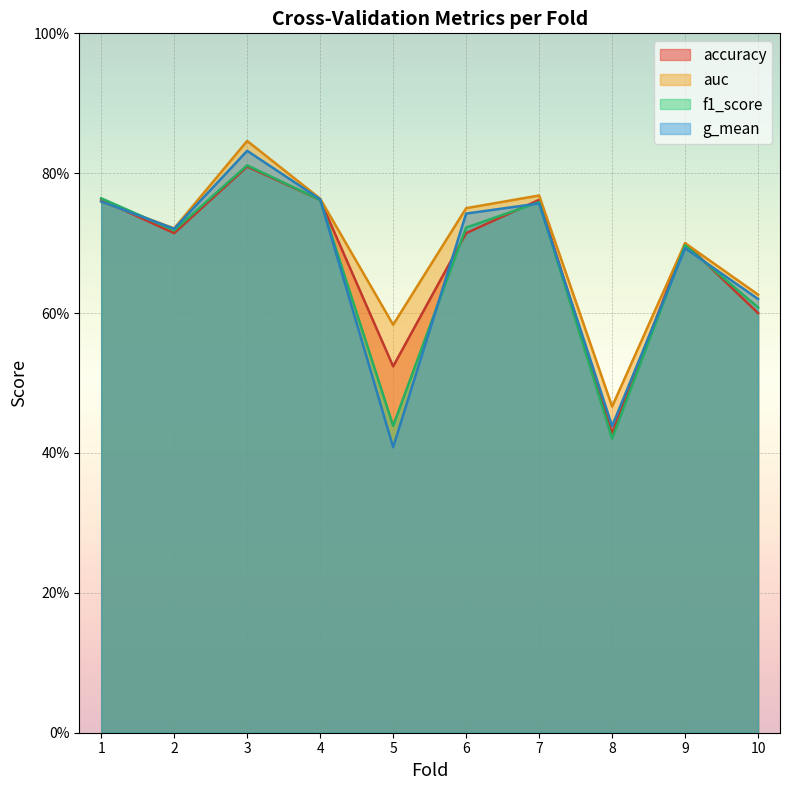

Does the chart display data point markers on the line(s)?

No